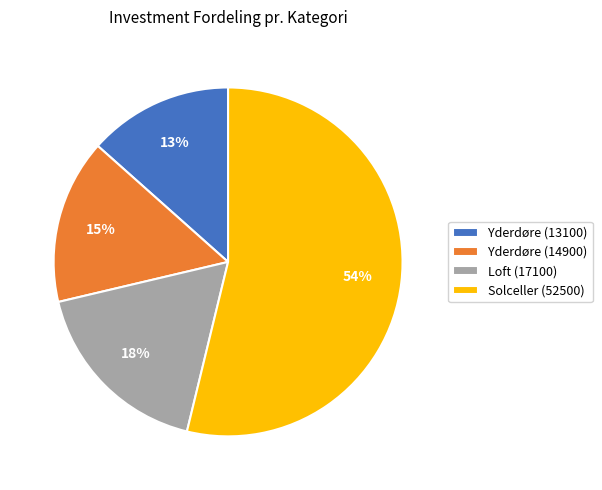

To the nearest percent, what is the average slice percentage?

25%